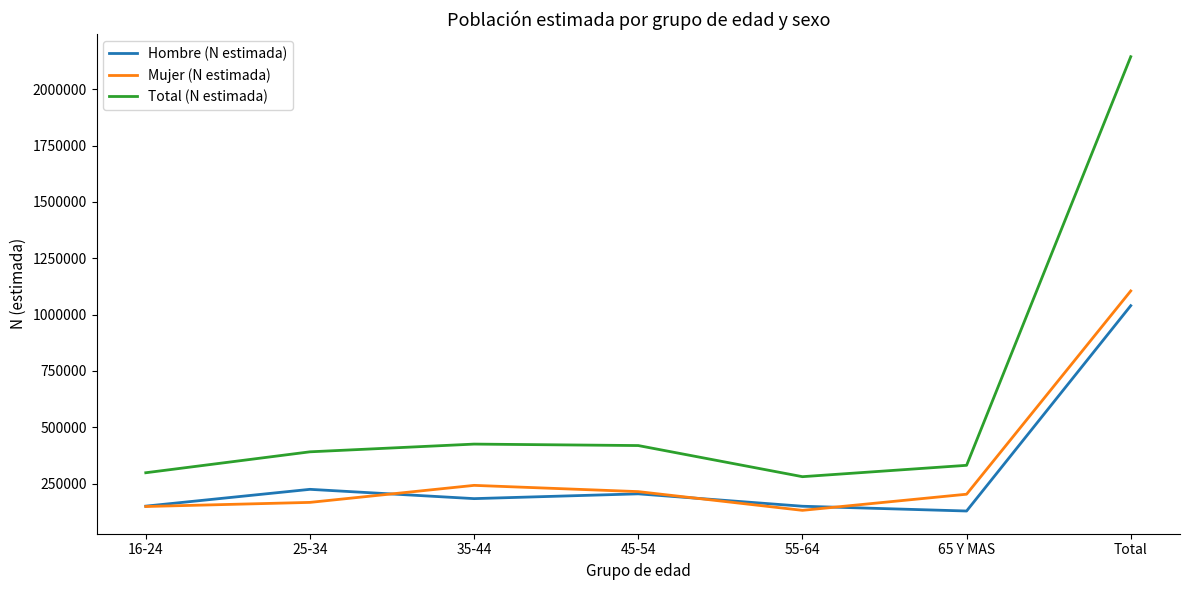

The value of Total (N estimada) at 25-34 is 215182. True or false?

False